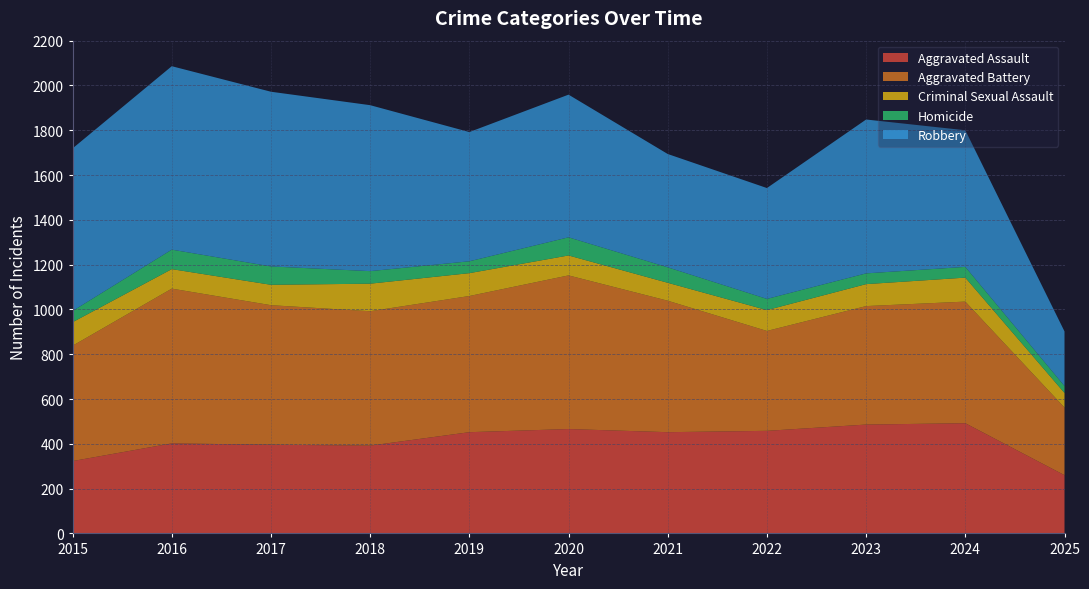

Reading left to right, extract all data points from this chart.

Aggravated Assault: 323	402	396	392	452	466	452	458	486	492	260
Aggravated Battery: 515	691	623	600	608	686	587	446	529	543	302
Criminal Sexual Assault: 105	87	91	123	102	89	80	93	98	107	65
Homicide: 50	87	82	56	53	81	69	50	48	48	31
Robbery: 726	819	780	741	577	637	506	495	687	610	244